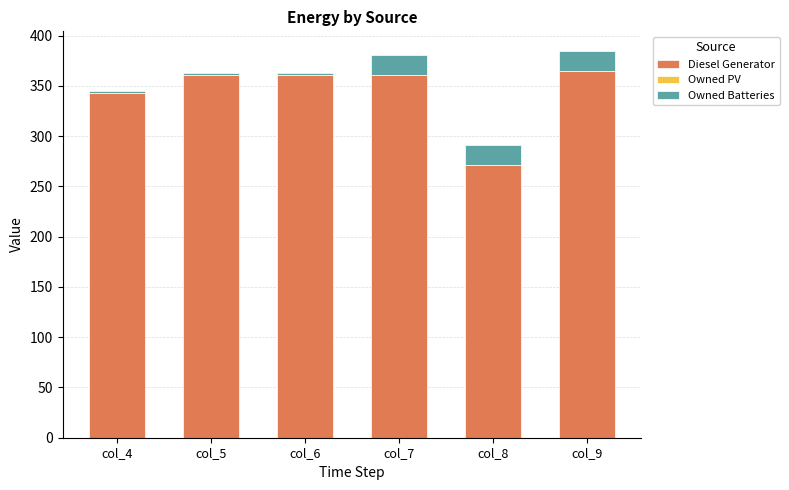

The value of Diesel Generator at col_4 is 152.0. True or false?

False